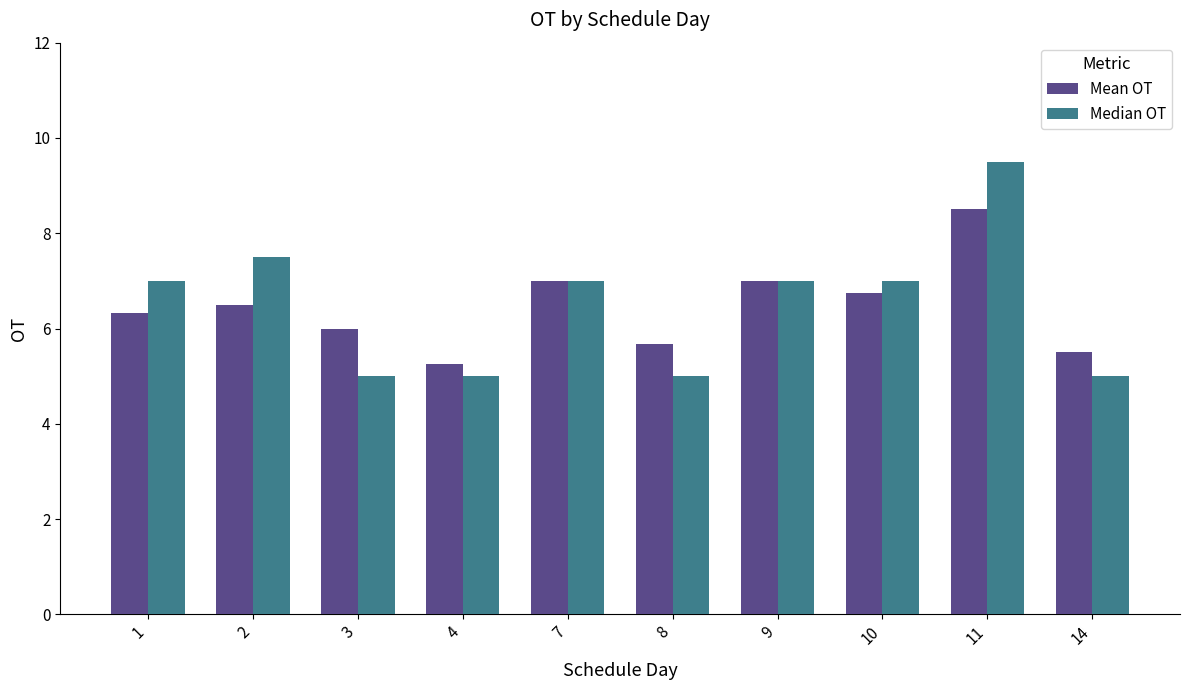

What is the sum of the Median OT values at 10 and 9?

14.0